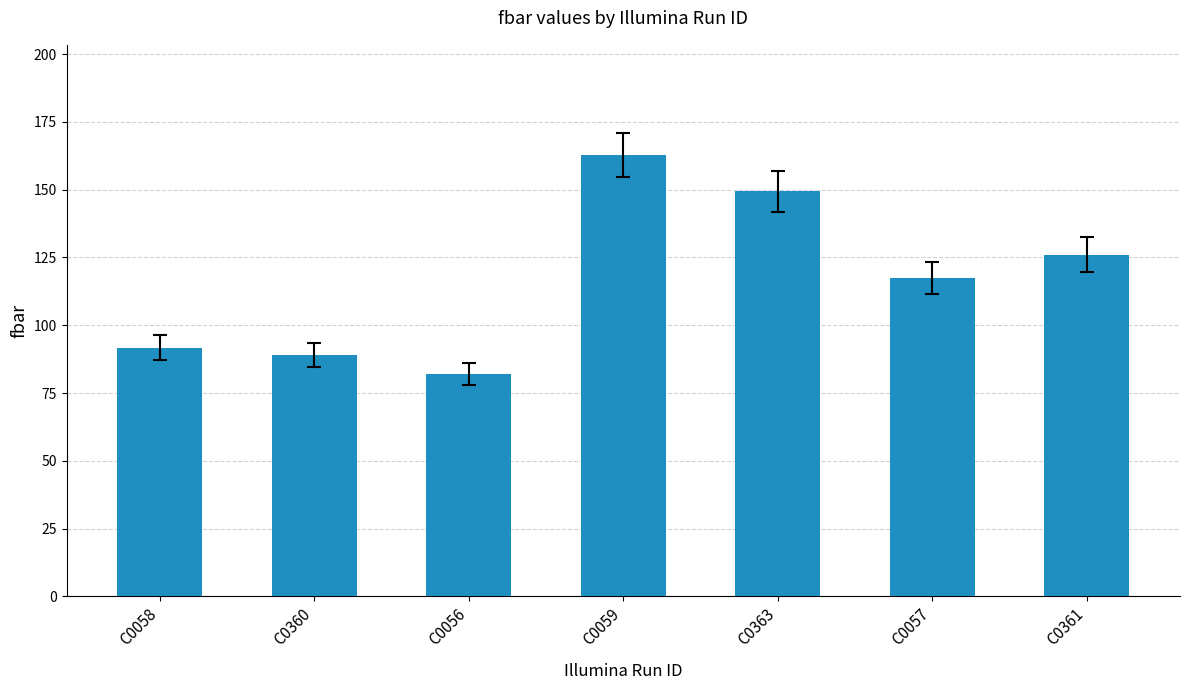

Approximately how many times larger is the value at C0058 compared to C0360?

1.0